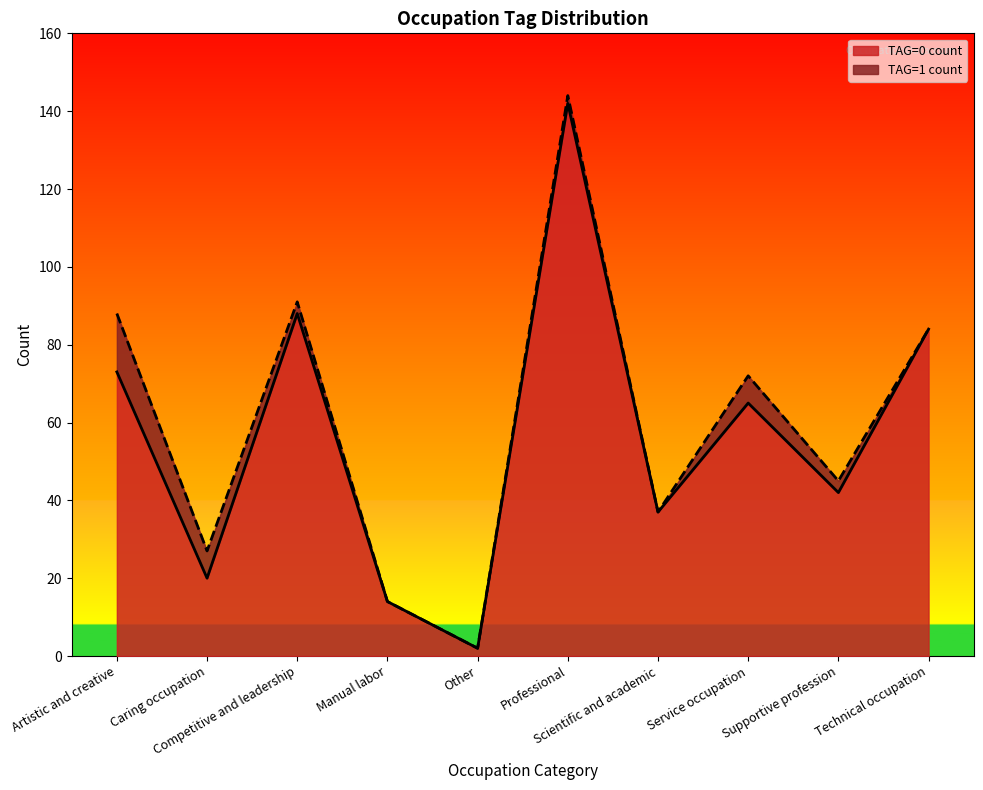

At which label does the data first exceed 65?

Artistic and creative